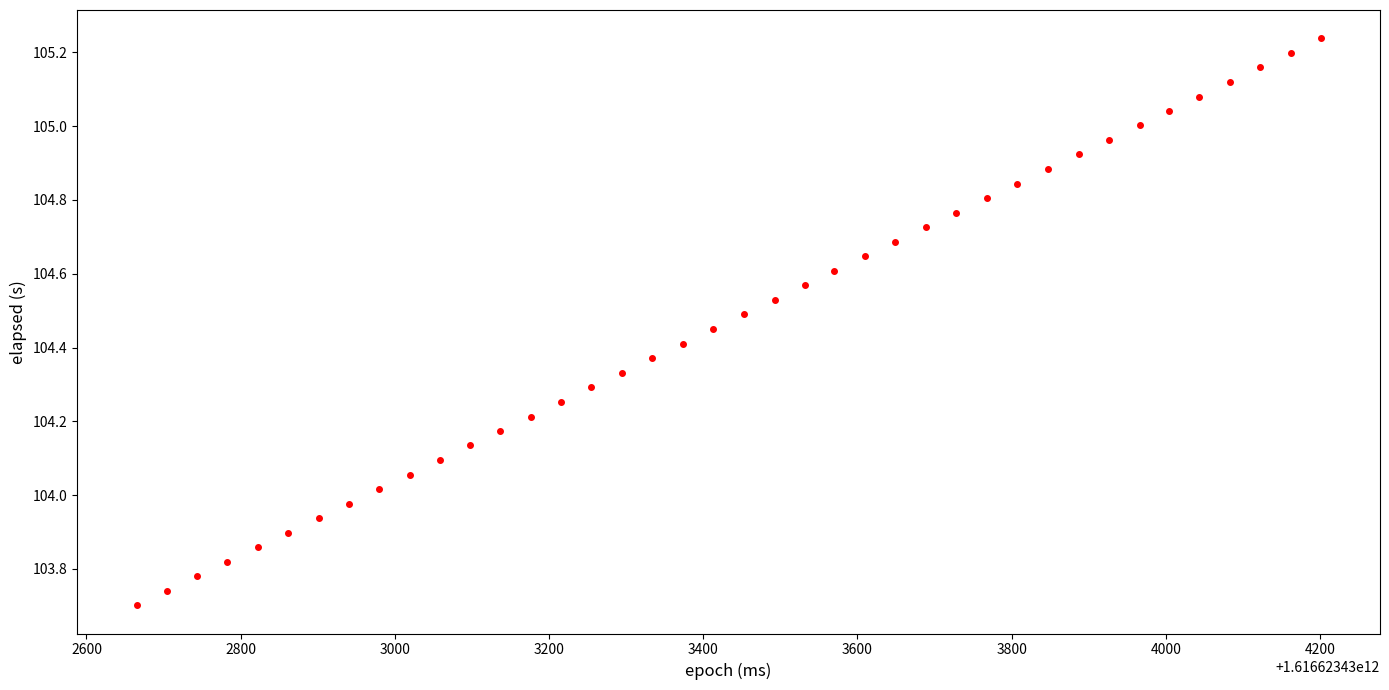

What is the range of X values (max minus min)?

1536.0